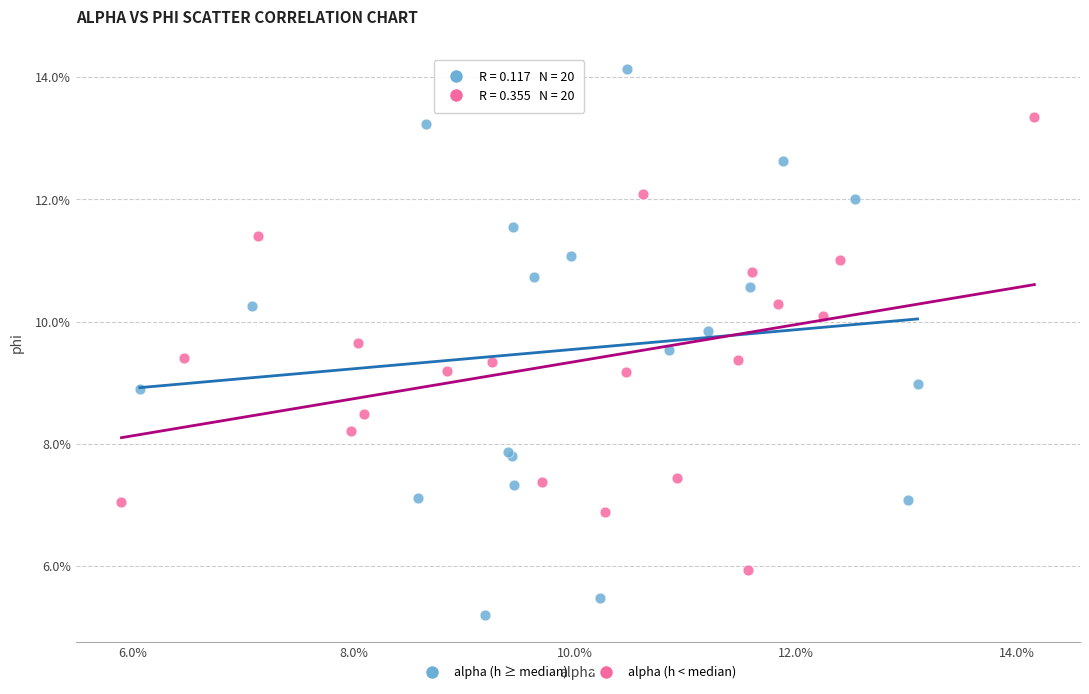

What are all the series names shown in the legend?

alpha (h ≥ median), alpha (h < median)